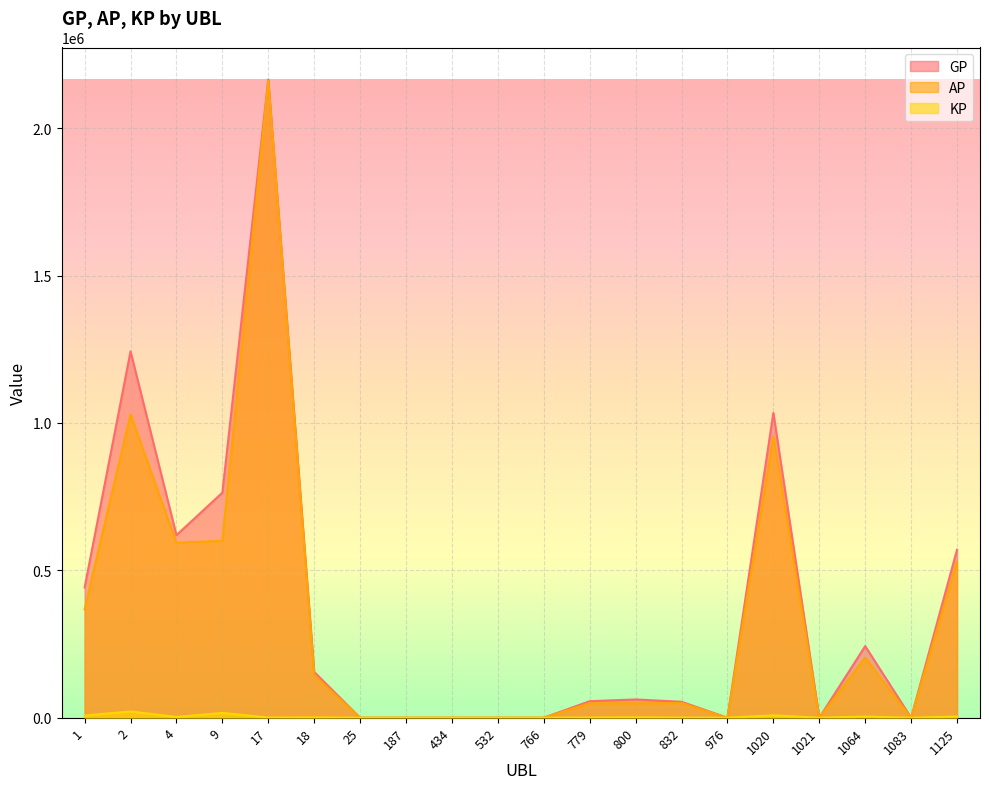

What is the difference between the GP values at 1 and 1020?

592196.0